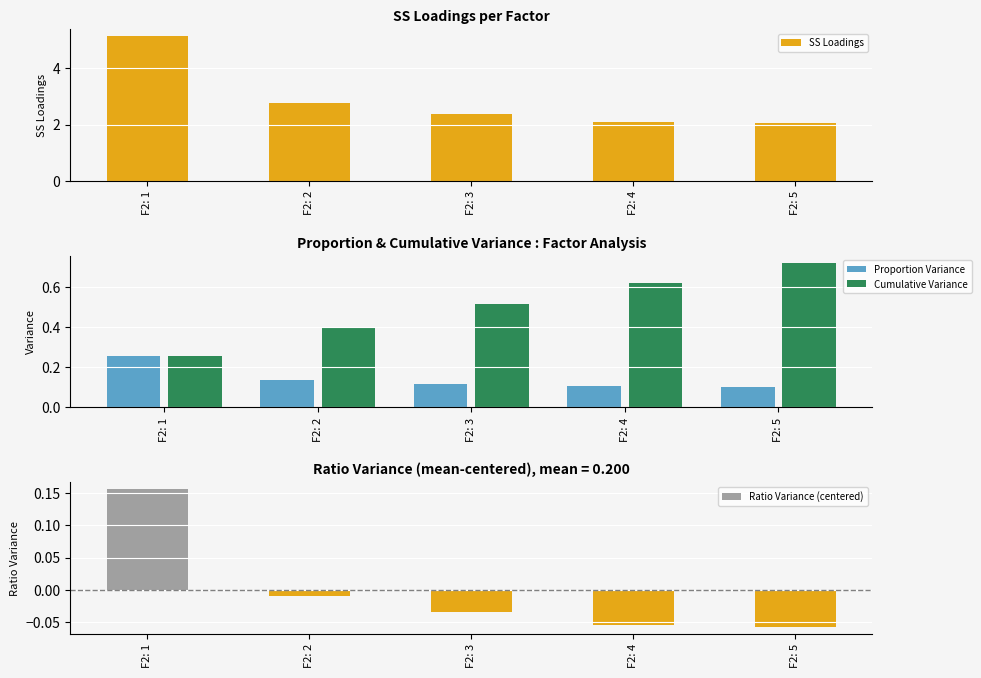

Reading left to right, list all the values displayed in this chart.

SS Loadings: F2: 1=5.1	F2: 2=2.8	F2: 3=2.4	F2: 4=2.1	F2: 5=2.0
Proportion Variance: F2: 1=0.3	F2: 2=0.1	F2: 3=0.1	F2: 4=0.1	F2: 5=0.1
Cumulative Variance: F2: 1=0.3	F2: 2=0.4	F2: 3=0.5	F2: 4=0.6	F2: 5=0.7
Ratio Variance (centered): F2: 1=0.2	F2: 2=-0.0	F2: 3=-0.0	F2: 4=-0.1	F2: 5=-0.1